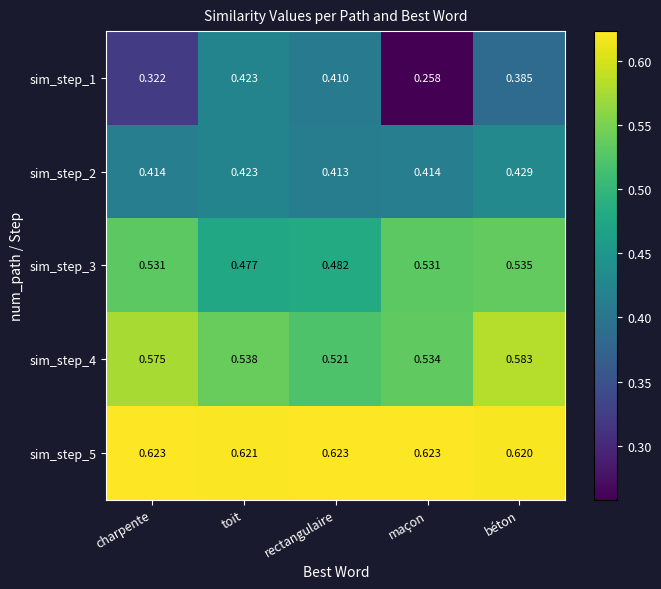

How many data points does each series have?

5